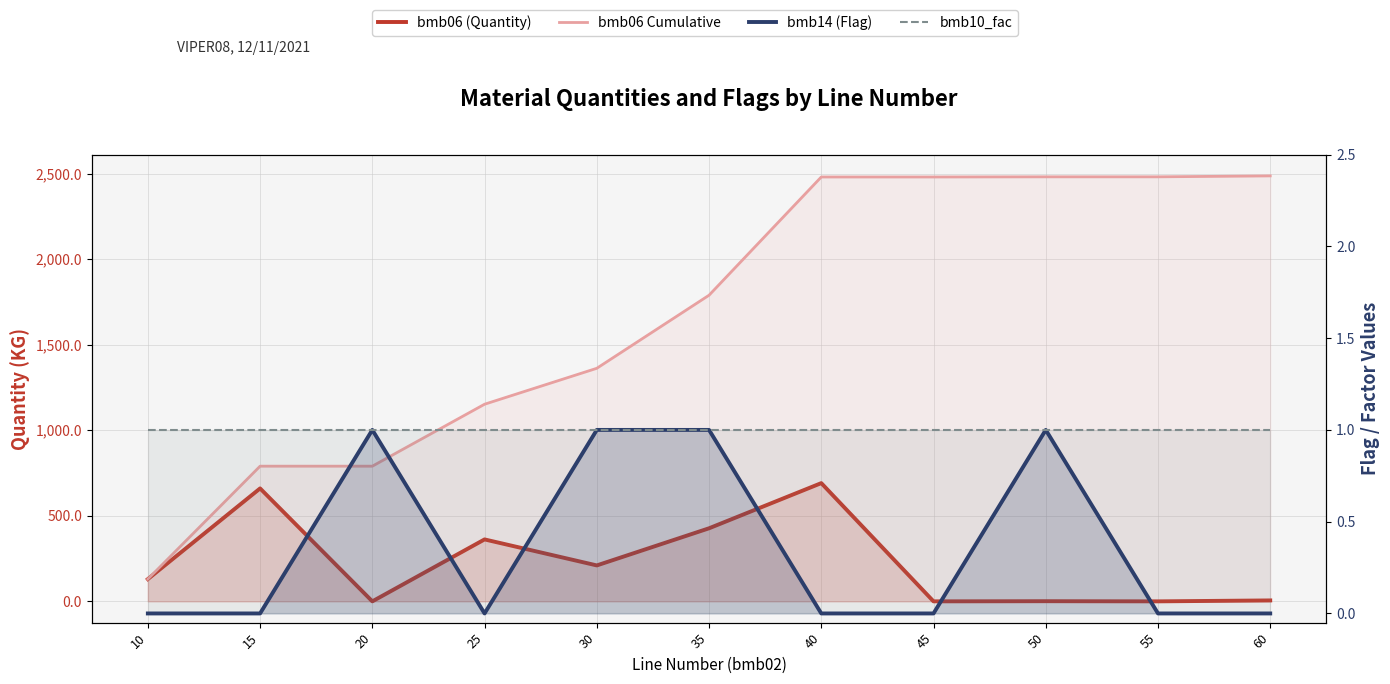

What is the greatest value displayed?

2486.4